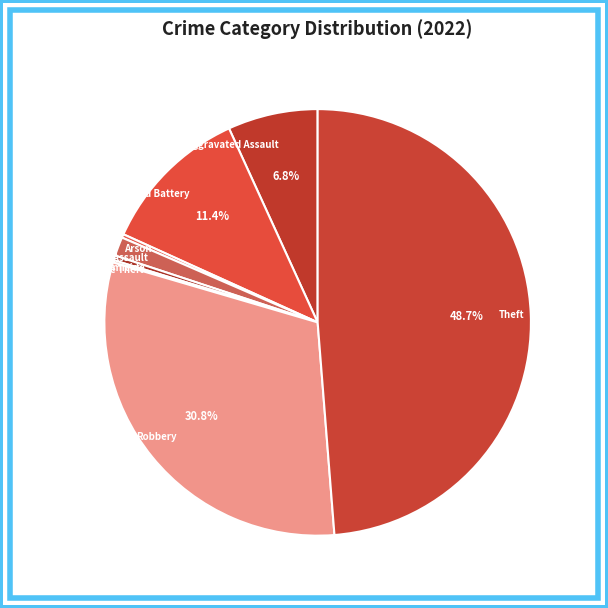

What is the largest slice in the pie chart?

Theft